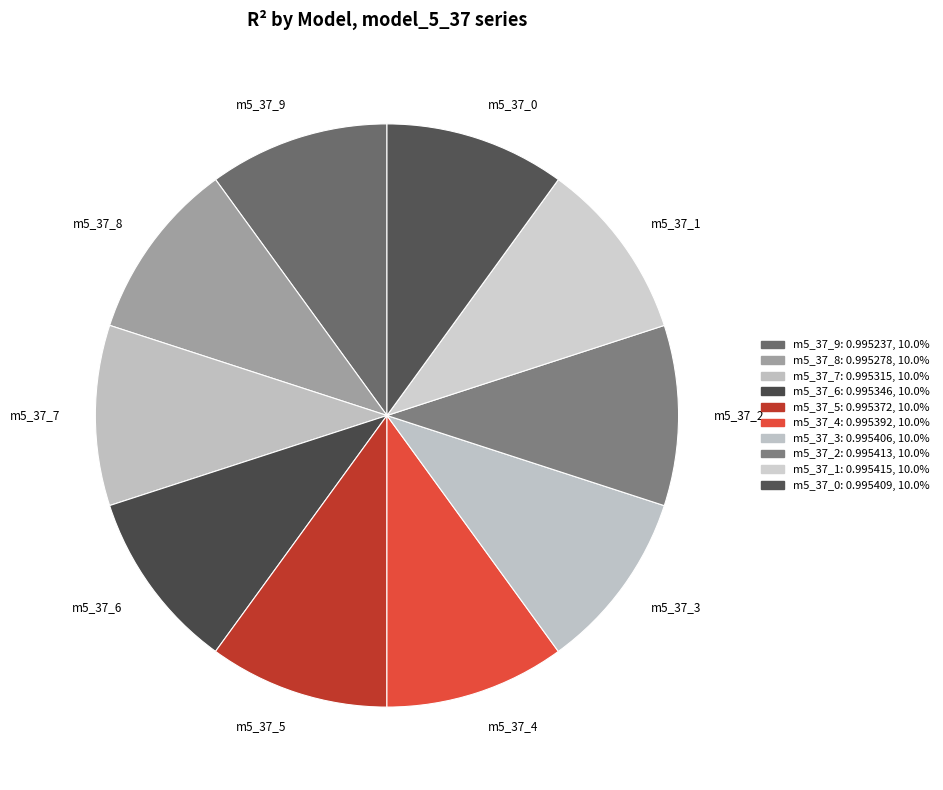

Is there a majority slice in this chart?

No